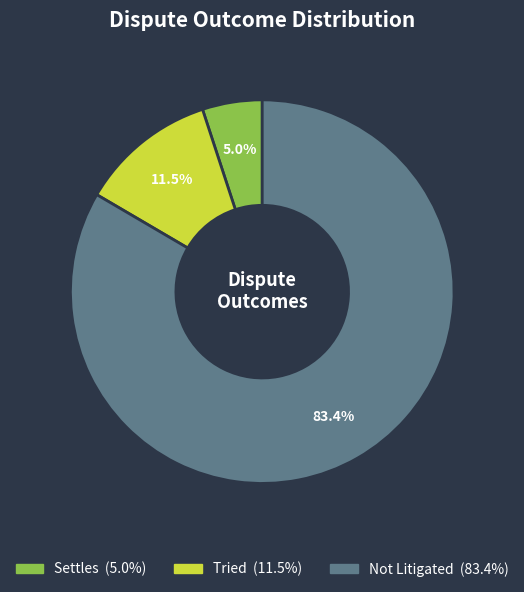

Count the number of slices in the pie.

3